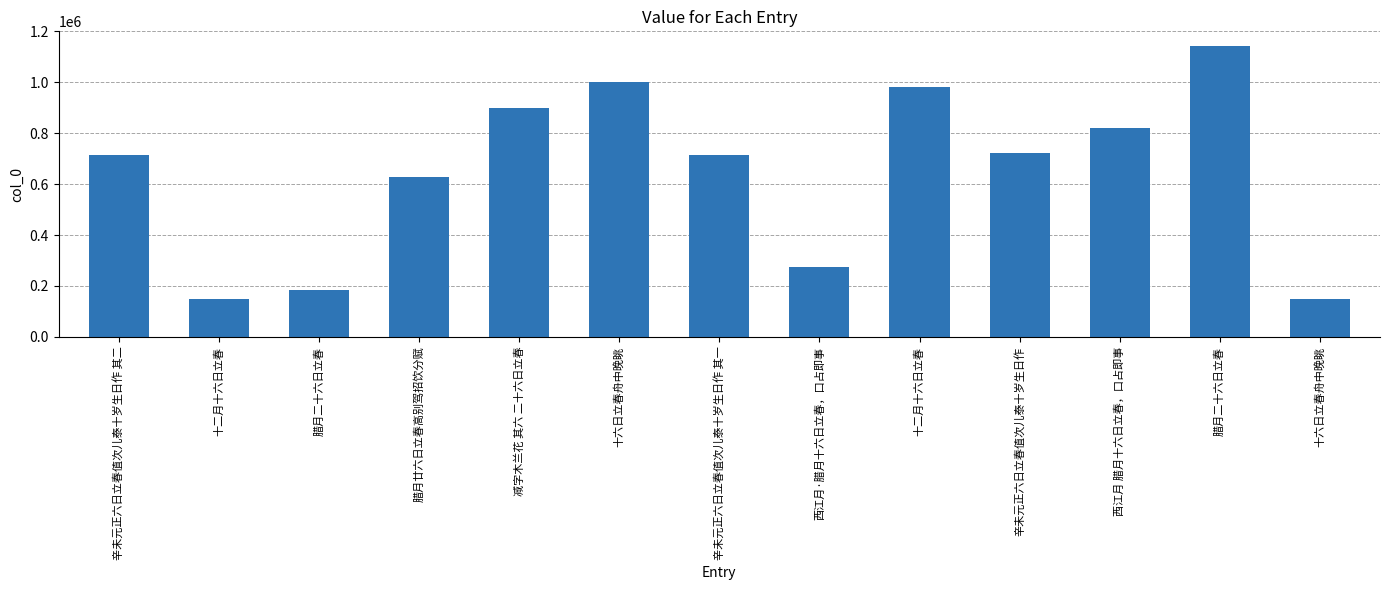

Reading left to right, extract all data points from this chart.

辛未元正六日立春值次儿泰十岁生日作 其二=716324	十二月十六日立春=149969	腊月二十六日立春=185486	腊月廿六日立春高别驾招饮分赋=626952	减字木兰花 其六 二十六日立春=898890	十六日立春舟中晚眺=1001479	辛未元正六日立春值次儿泰十岁生日作 其一=716323	西江月·腊月十六日立春，口占即事=275501	十二月十六日立春=980432	辛未元正六日立春值次儿泰十岁生日作=721981	西江月 腊月十六日立春，口占即事=822212	腊月二十六日立春=1143460	十六日立春舟中晚眺=149109